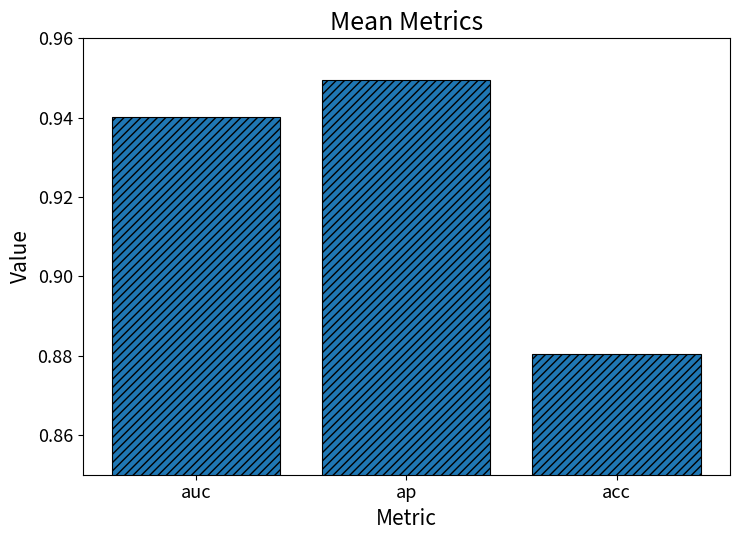

Rank the categories by value from highest to lowest.

ap, auc, acc